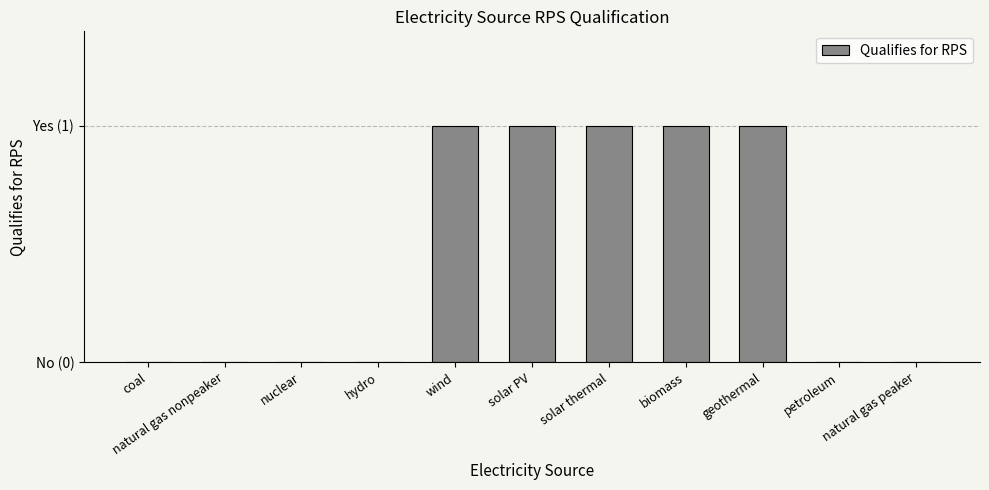

Reading left to right, list all the values displayed in this chart.

coal=0	natural gas nonpeaker=0	nuclear=0	hydro=0	wind=1	solar PV=1	solar thermal=1	biomass=1	geothermal=1	petroleum=0	natural gas peaker=0